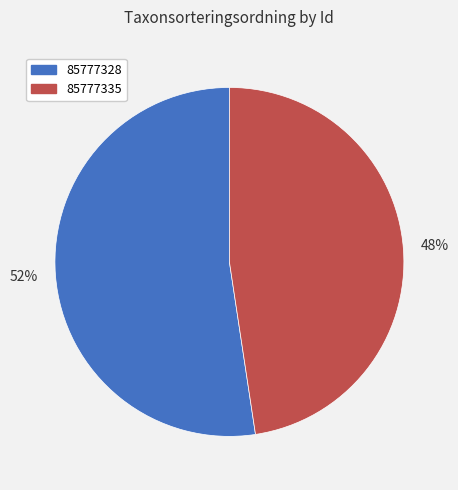

Is the sum of 85777335 and 85777328 greater than half?

Yes